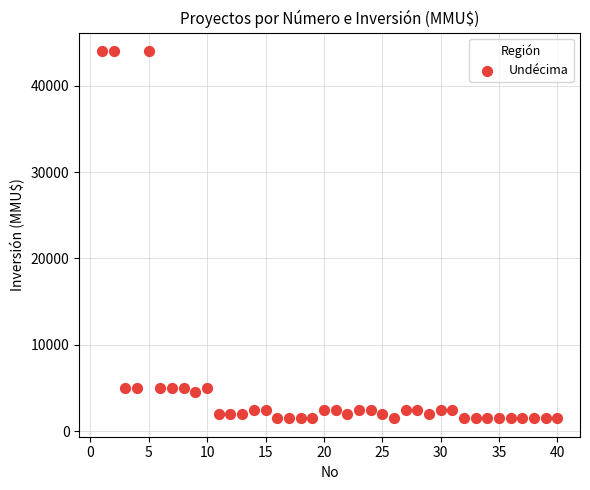

What is the range of X values (max minus min)?

39